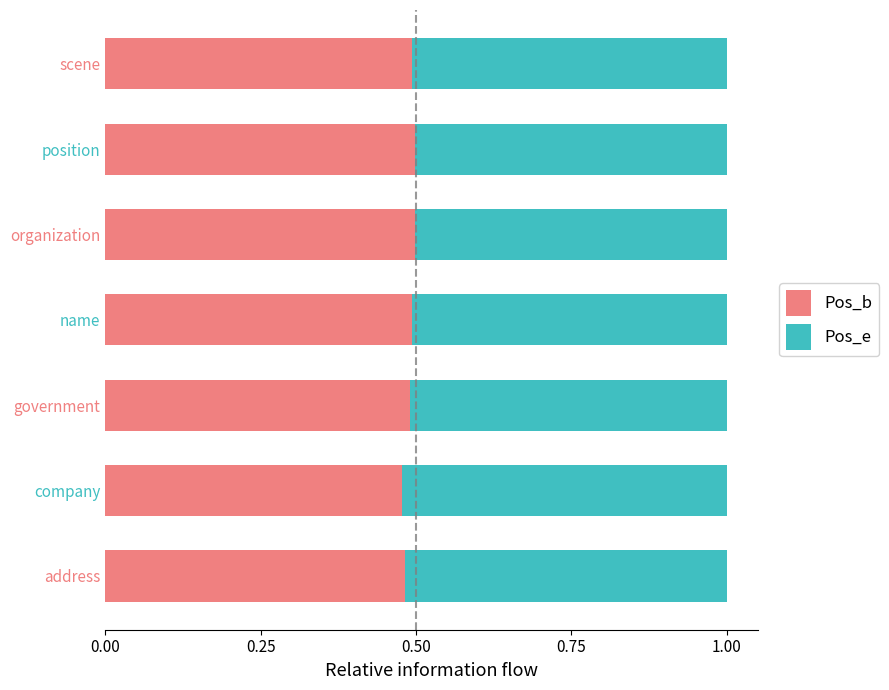

Is it true that Pos_b equals 0.5 at name?

True